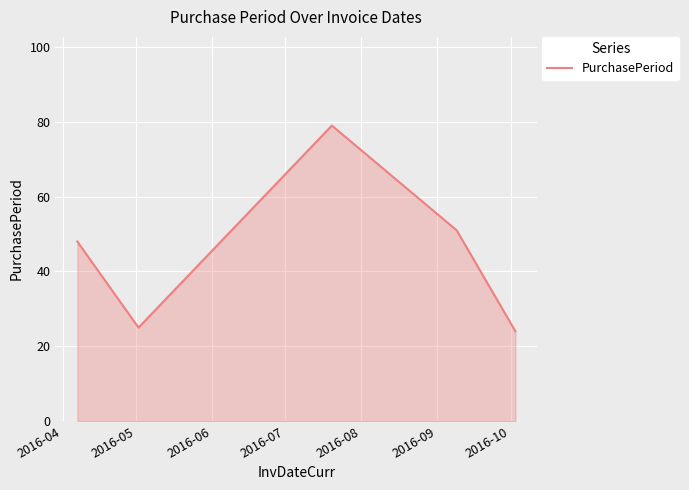

What is the sum of all values?

227